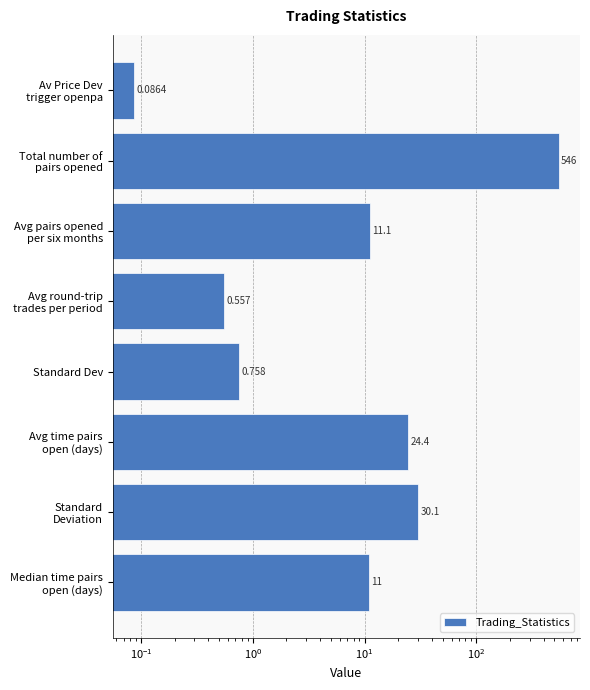

How many distinct data groups are displayed?

1